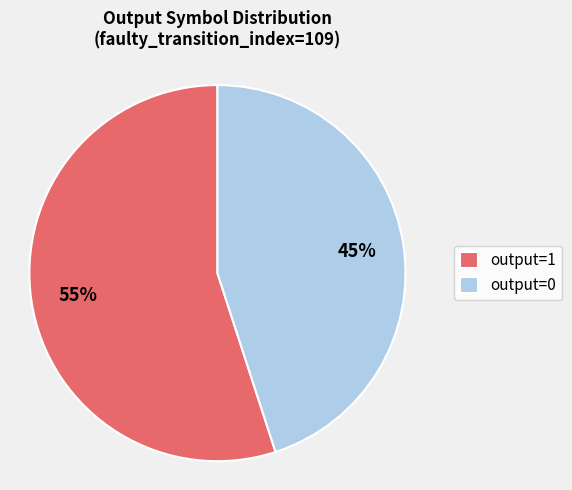

Which category has the biggest portion of the pie?

output=1